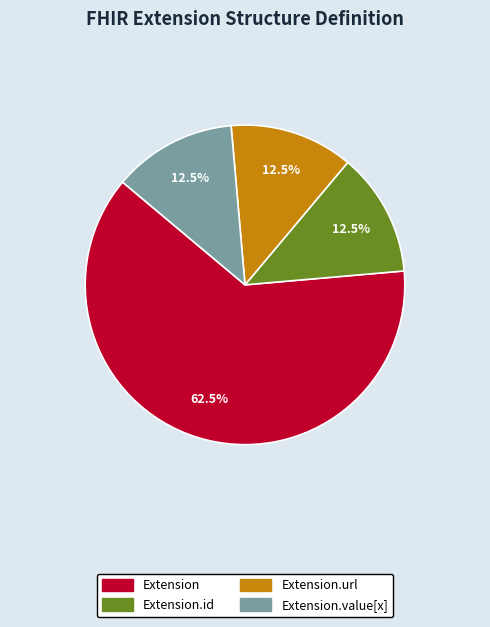

How many segments does this pie chart have?

4